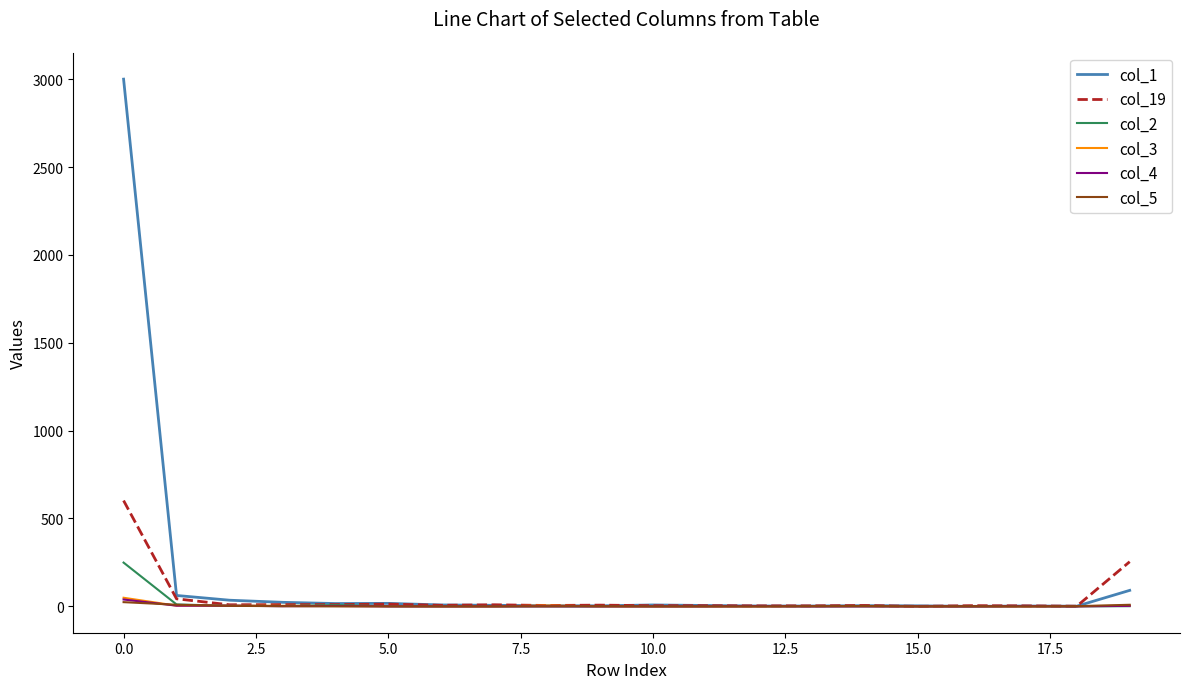

Which series has the widest spread of values?

col_1